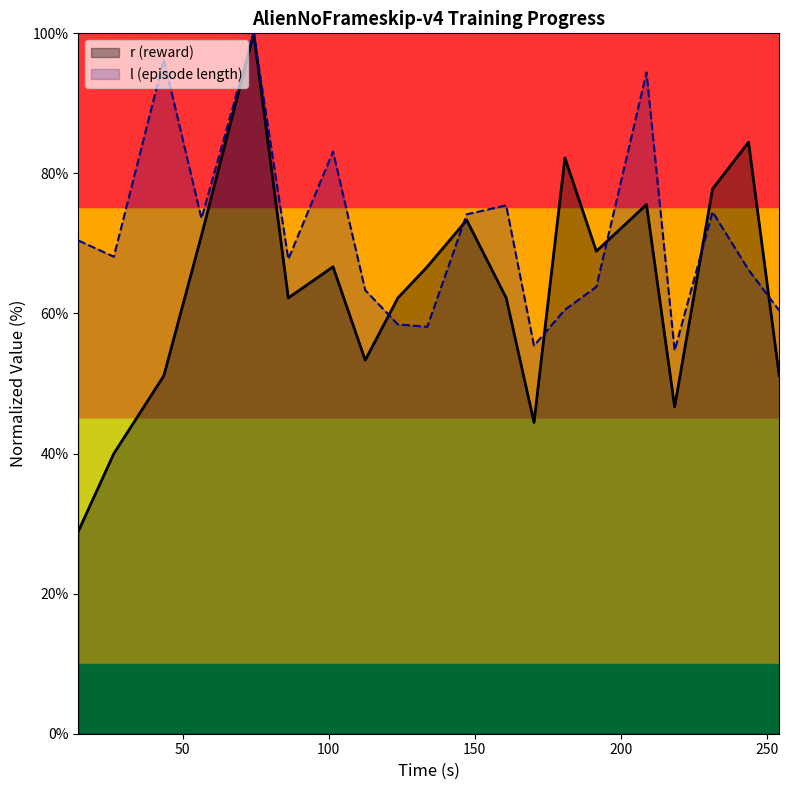

Reading right to left, what are all the values shown in this chart?

r: 51.1	84.4	77.8	46.7	75.6	68.9	82.2	44.4	62.2	73.3	66.7	62.2	53.3	66.7	62.2	100.0	71.1	51.1	40.0	28.9
l: 60.4	66.2	74.5	54.7	94.4	63.8	60.5	55.4	75.4	74.2	58.1	58.4	63.3	83.1	67.8	100.0	73.6	96.3	68.1	70.4